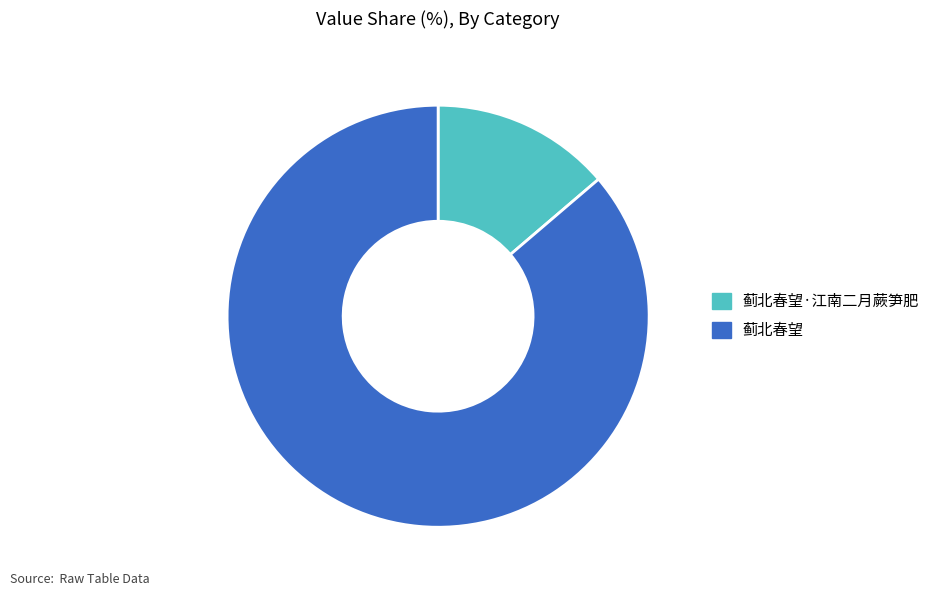

Does any single category account for the majority?

Yes